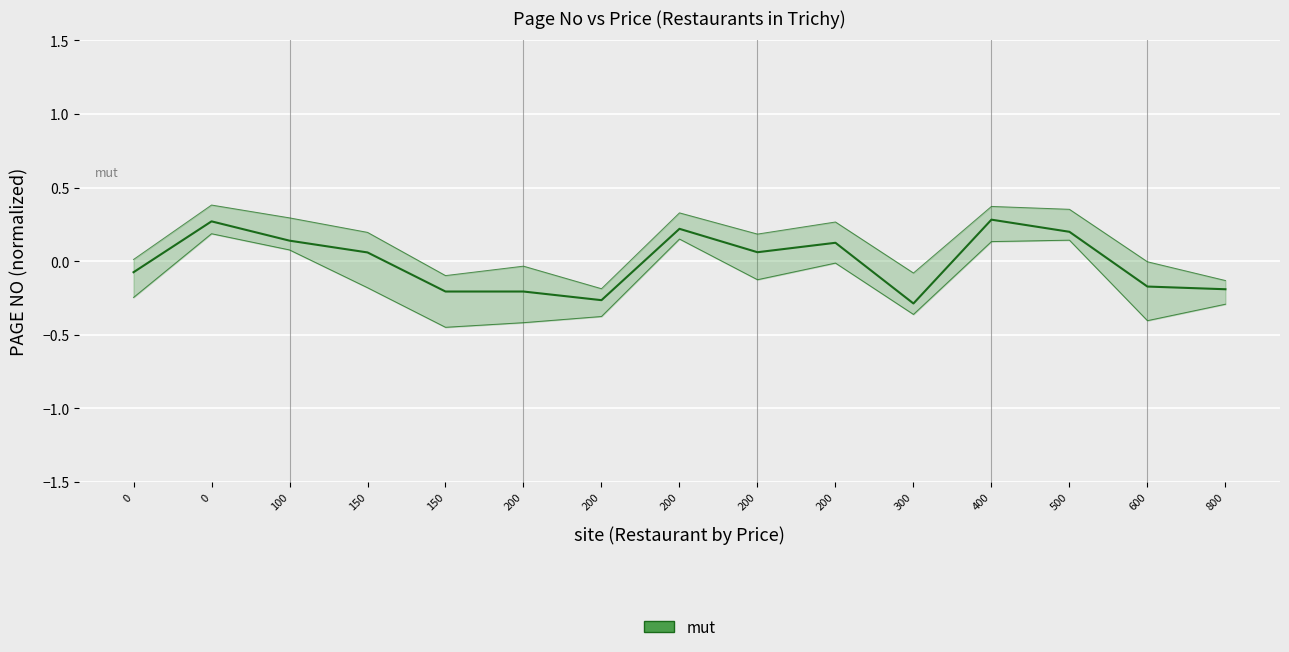

What is the value of the 6th point from the left?

-0.2